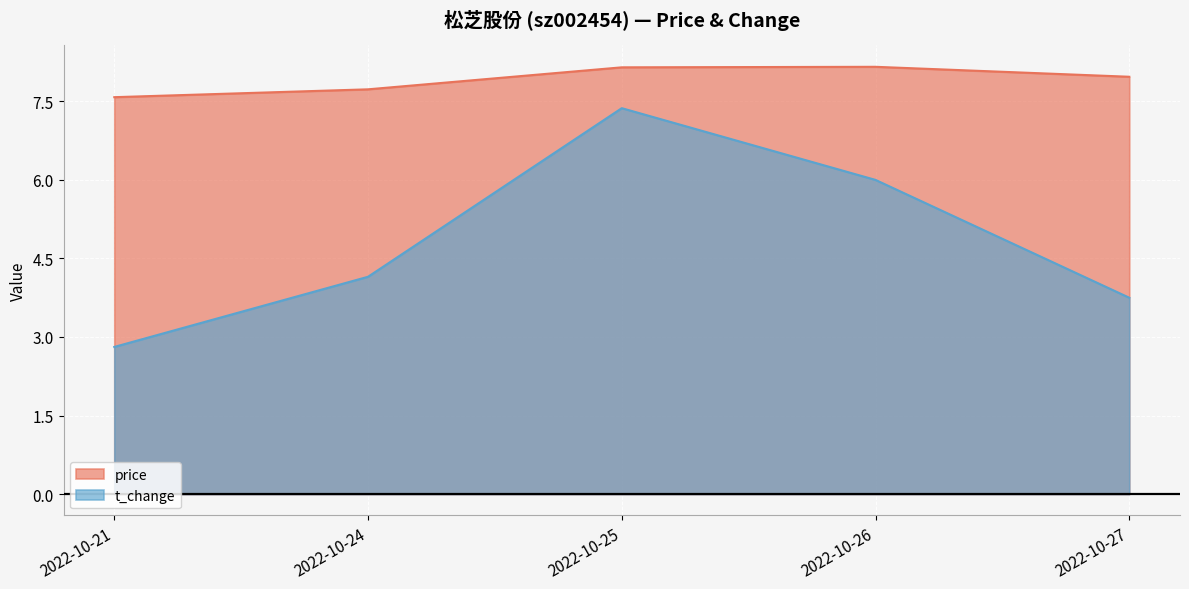

Which series has the largest total across all categories?

price